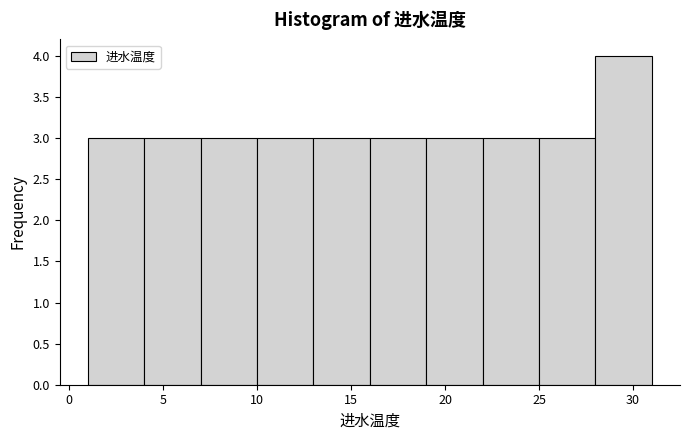

Which range on the x-axis has the tallest bar?

28 to 31